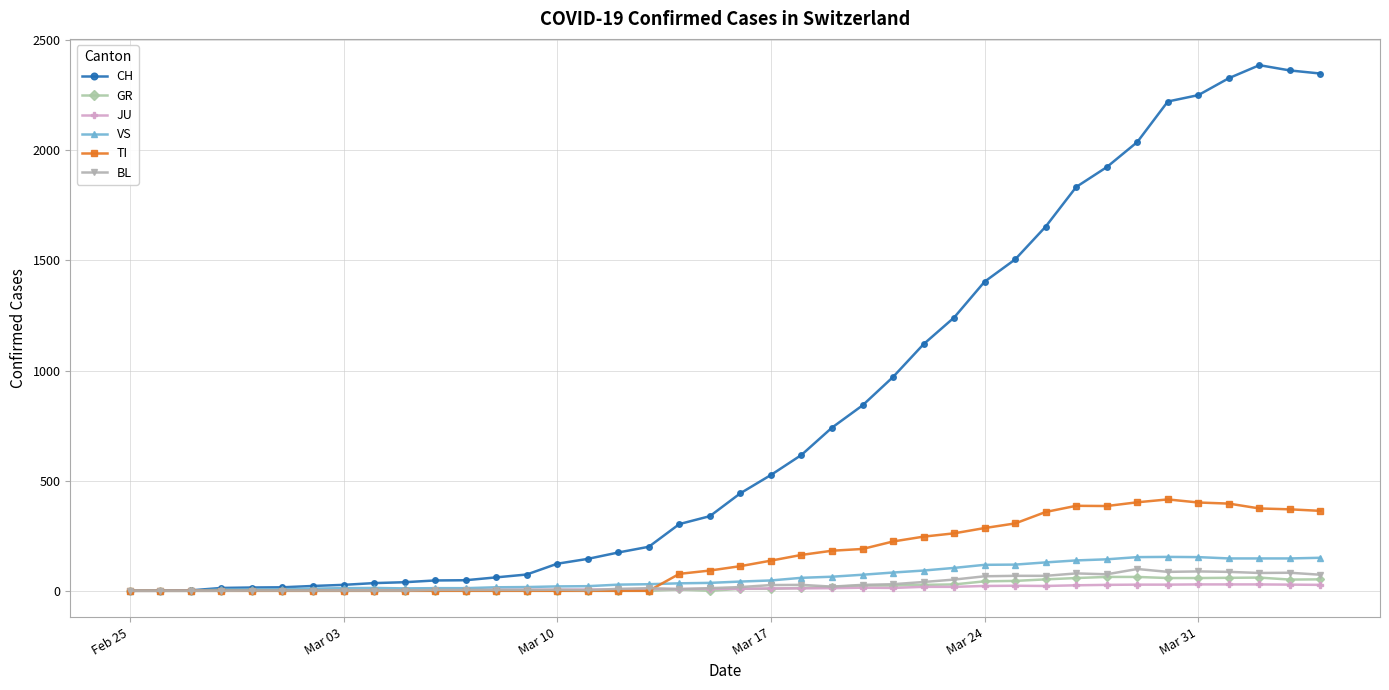

True or false: JU has more than 0 interior local peaks.

True